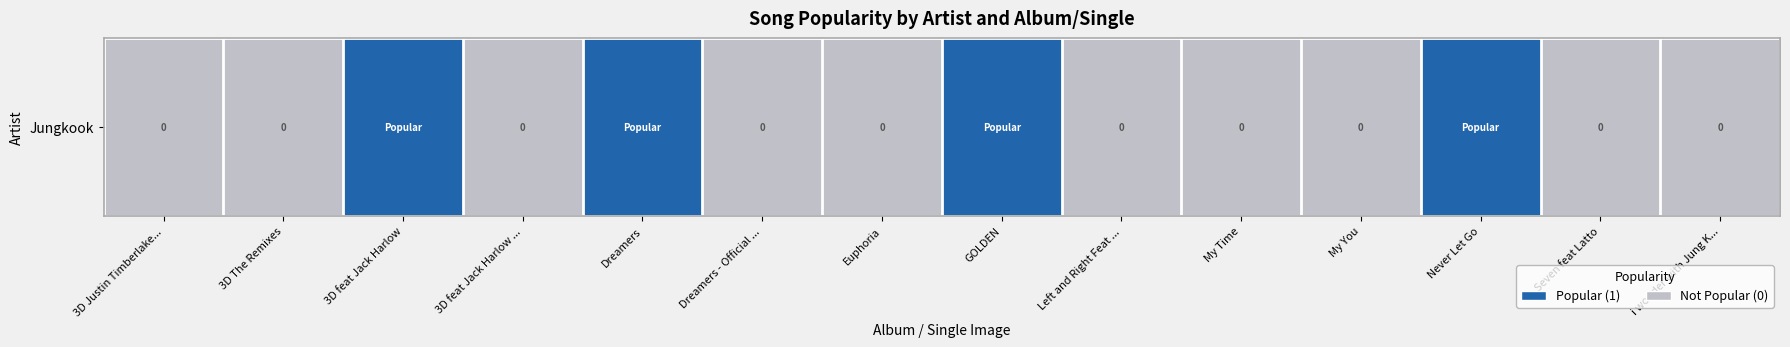

Reading left to right, extract all data points from this chart.

3D Justin Timberlake...=0	3D The Remixes=0	3D feat Jack Harlow=1	3D feat Jack Harlow ...=0	Dreamers=1	Dreamers - Official ...=0	Euphoria=0	GOLDEN=1	Left and Right Feat ...=0	My Time=0	My You=0	Never Let Go=1	Seven feat Latto=0	i wonder with Jung K...=0